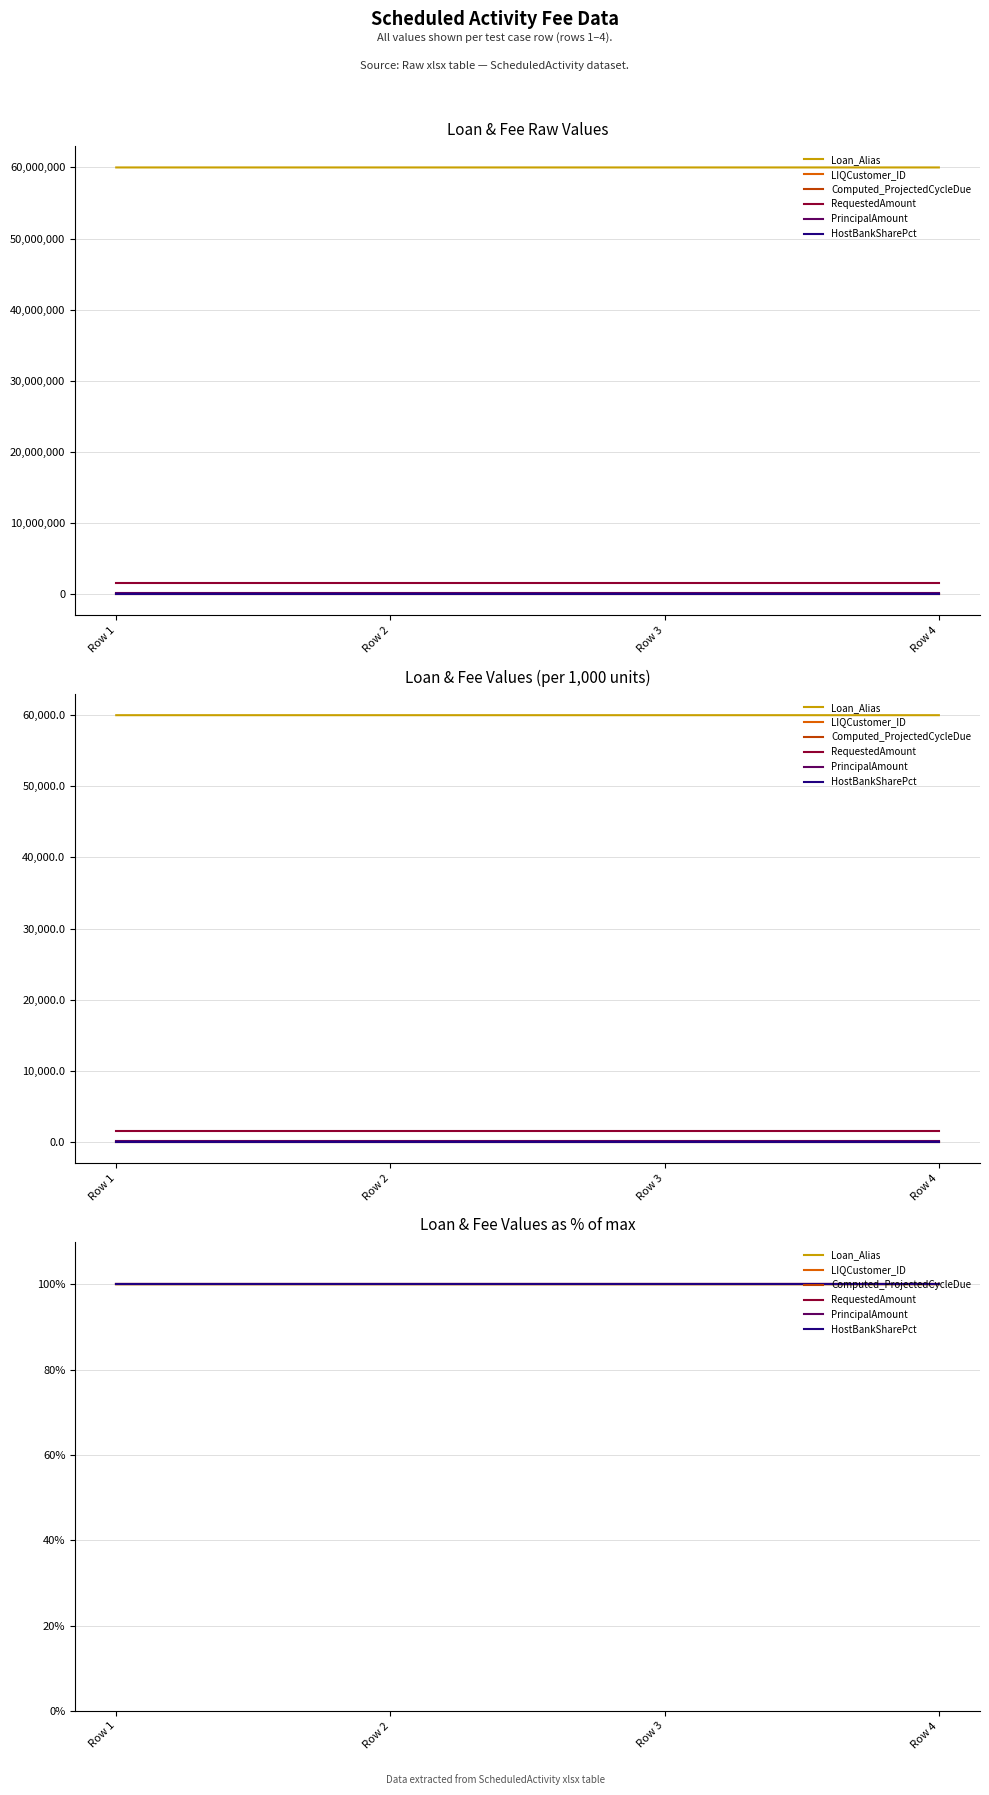

True or false: RequestedAmount has more than 0 points higher than both neighbors.

False